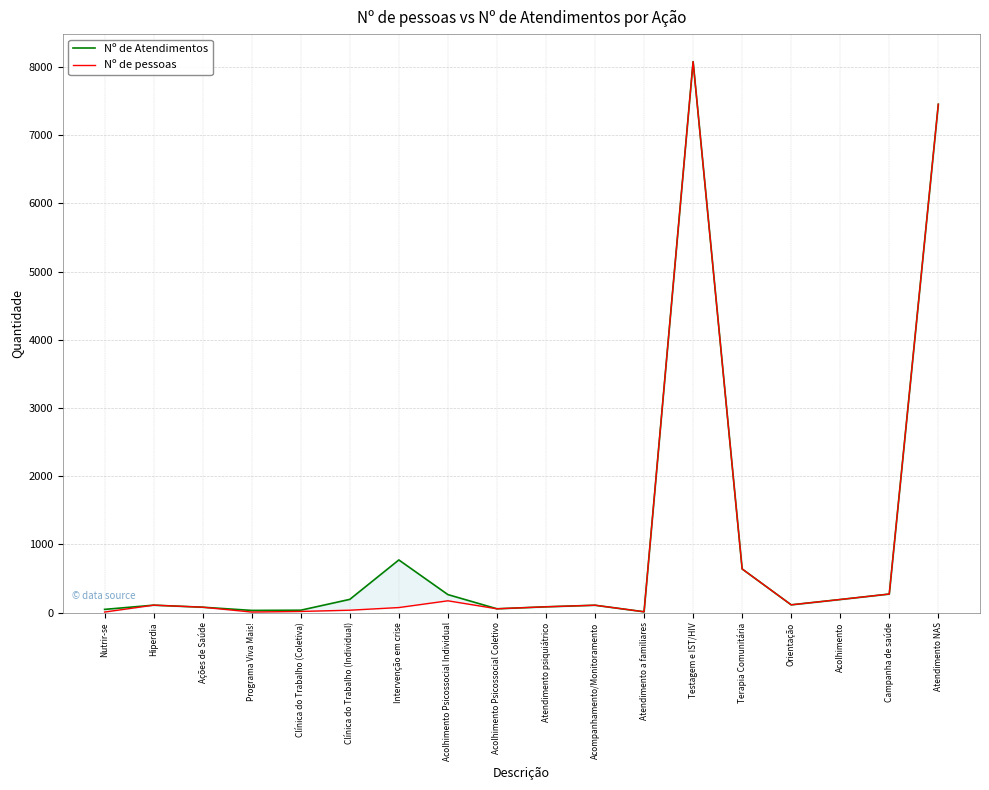

At which label does Nº de pessoas reach its minimum?

Nutrir-se